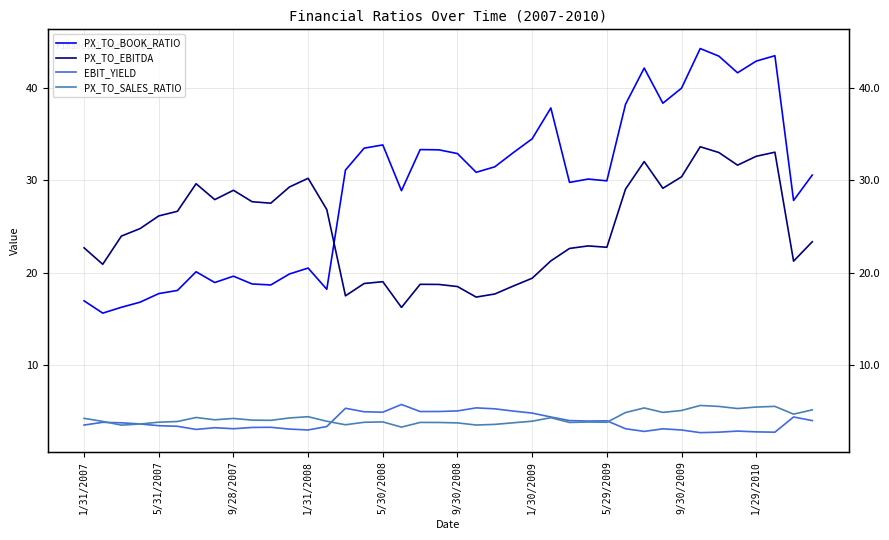

Is this an area chart (filled region under the line)?

No